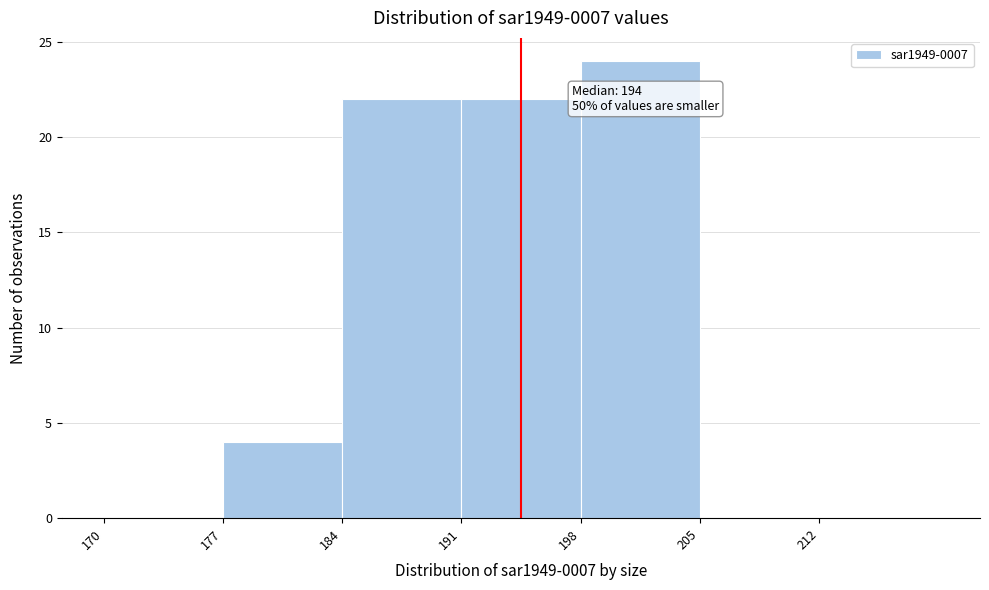

Over which range of the x-axis is the bar tallest?

198 to 205